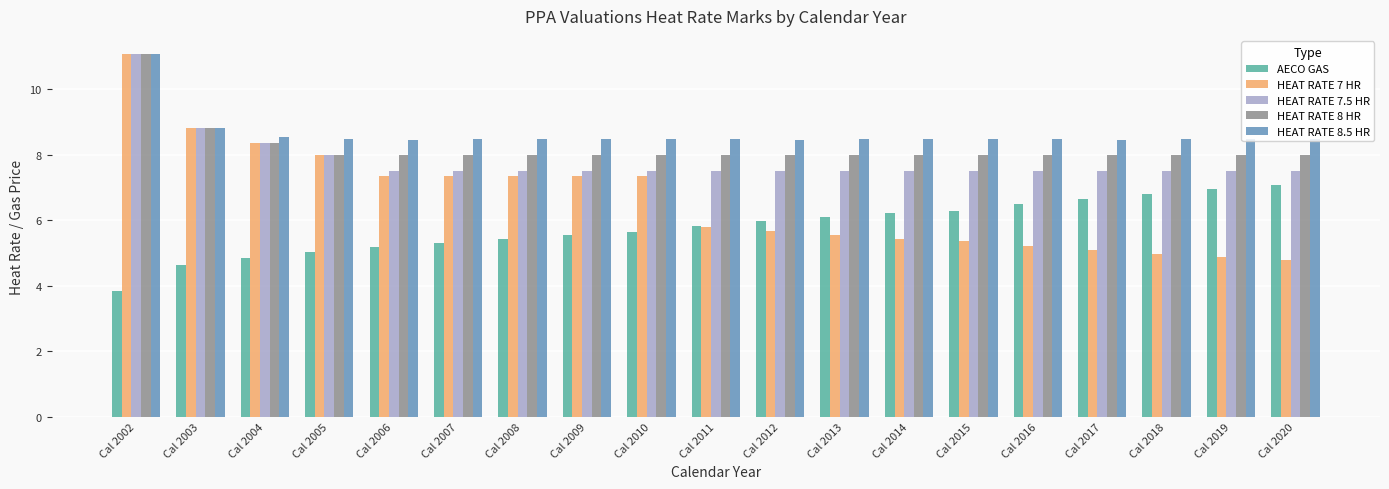

What is the total value across all series at Cal 2002?

48.1